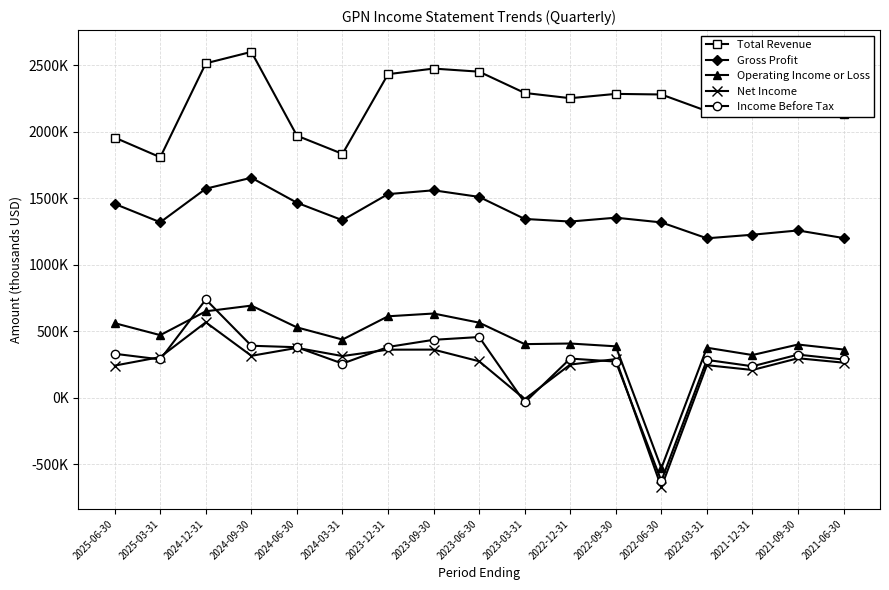

Is it true that Operating Income or Loss equals 321000 at 2021-12-31?

True